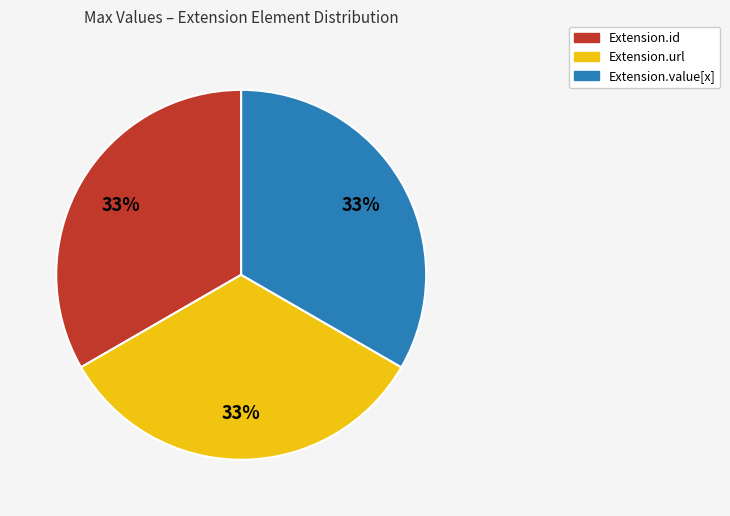

Is there any slice that represents more than half of the pie?

No